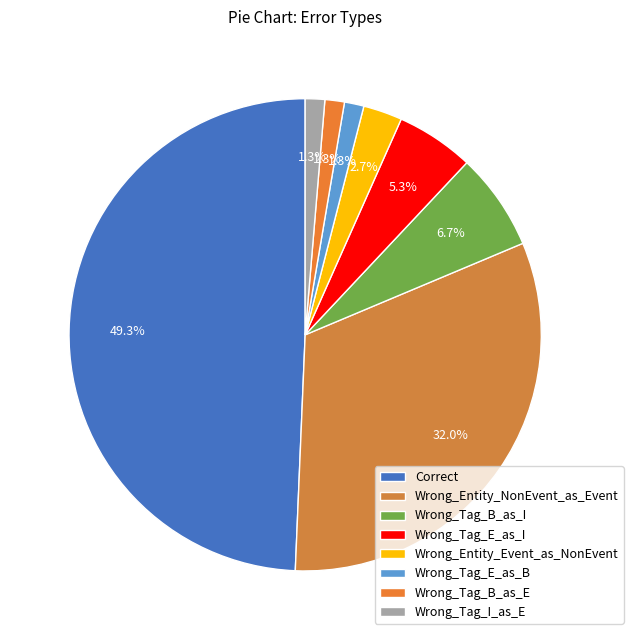

Is the sum of Wrong_Entity_NonEvent_as_Event and Correct greater than half?

Yes